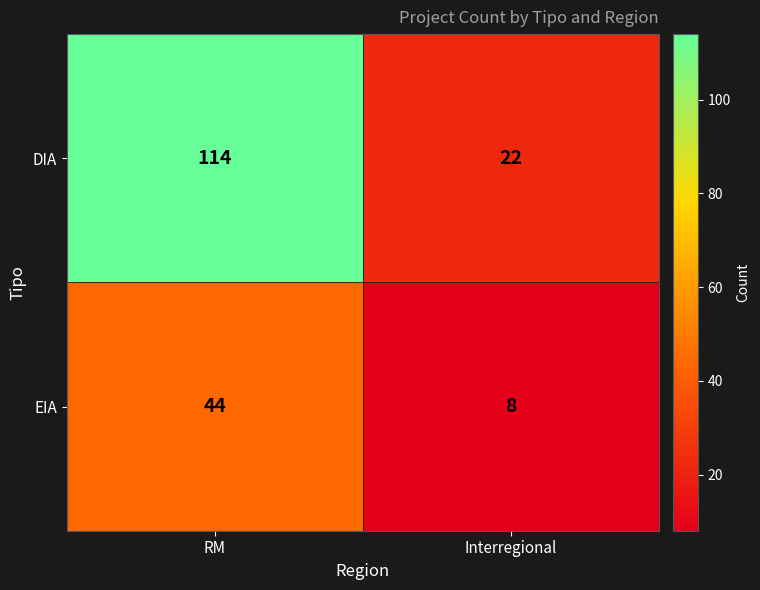

Reading left to right, transcribe all the data shown in this chart.

DIA: 114	22
EIA: 44	8